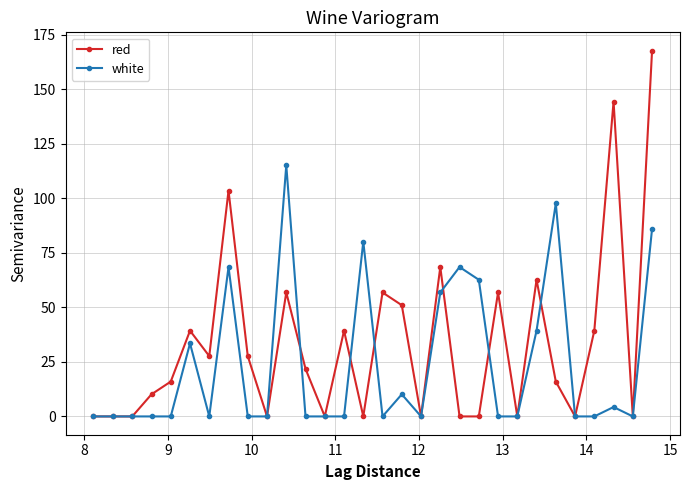

How many data points in red are above 21?

15